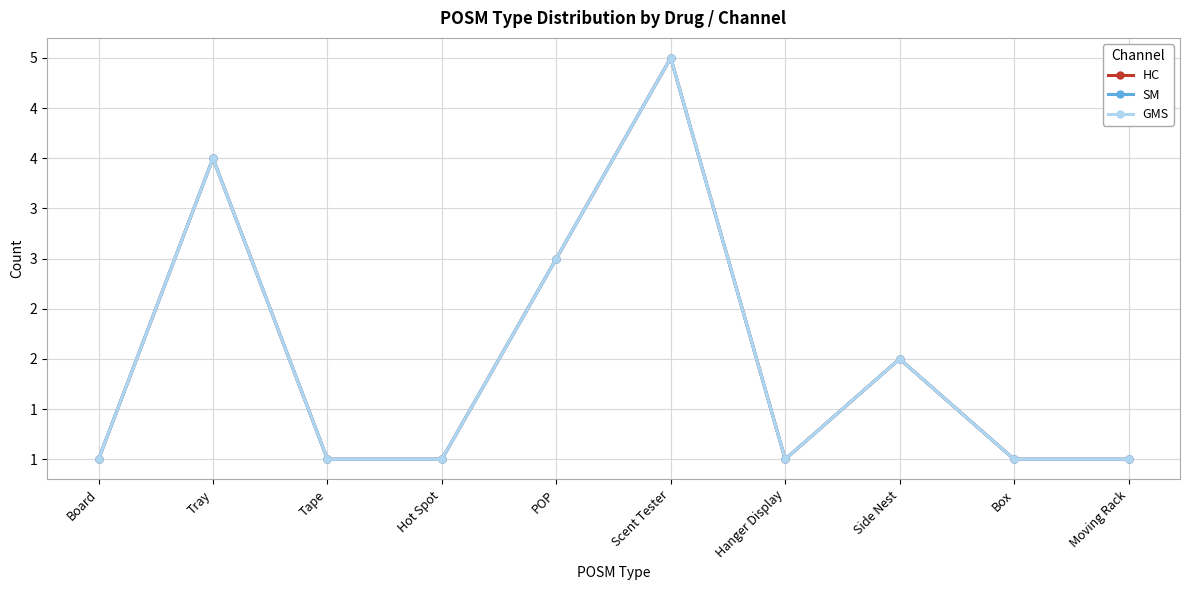

Where is the first local maximum for SM?

Tray